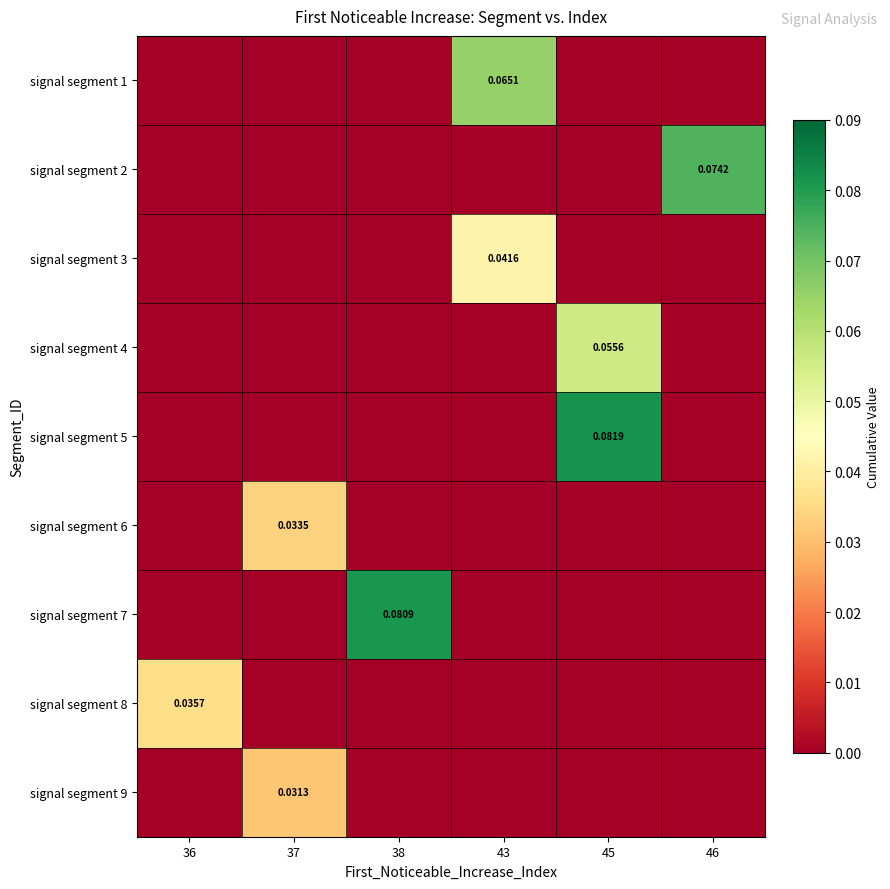

Which series has the largest total across all categories?

signal segment 5